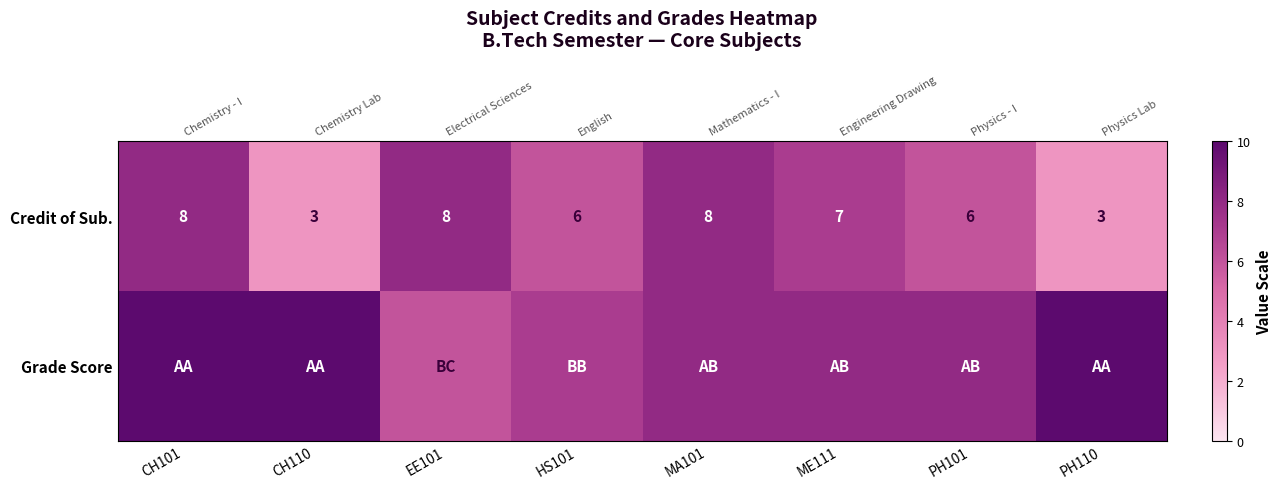

List the series in order of their peak value, lowest first.

Credit of Sub., Grade Score